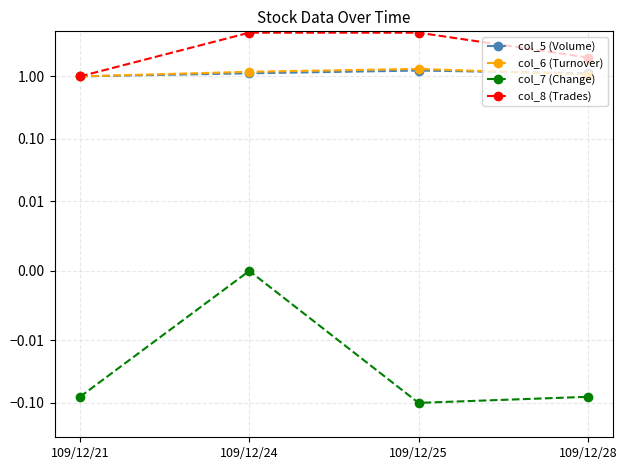

True or false: col_7 (Change) and col_8 (Trades) intersect in this chart.

False